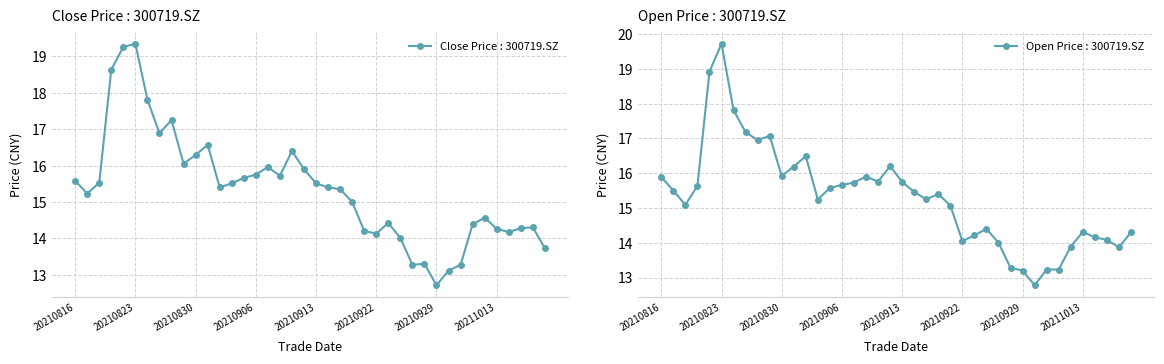

At which category is the sum across all series the highest?

20210823